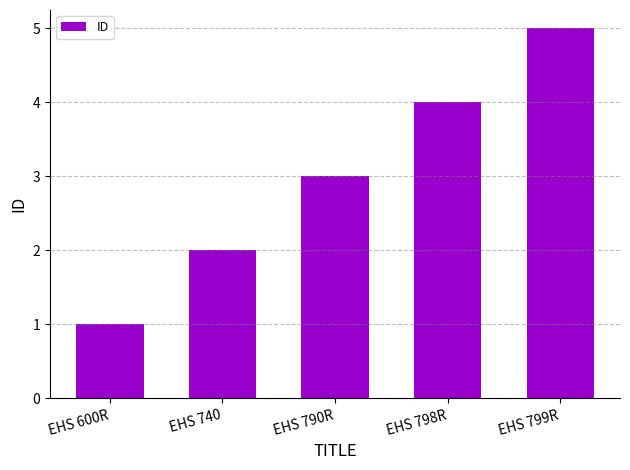

How many data points does each series have?

5